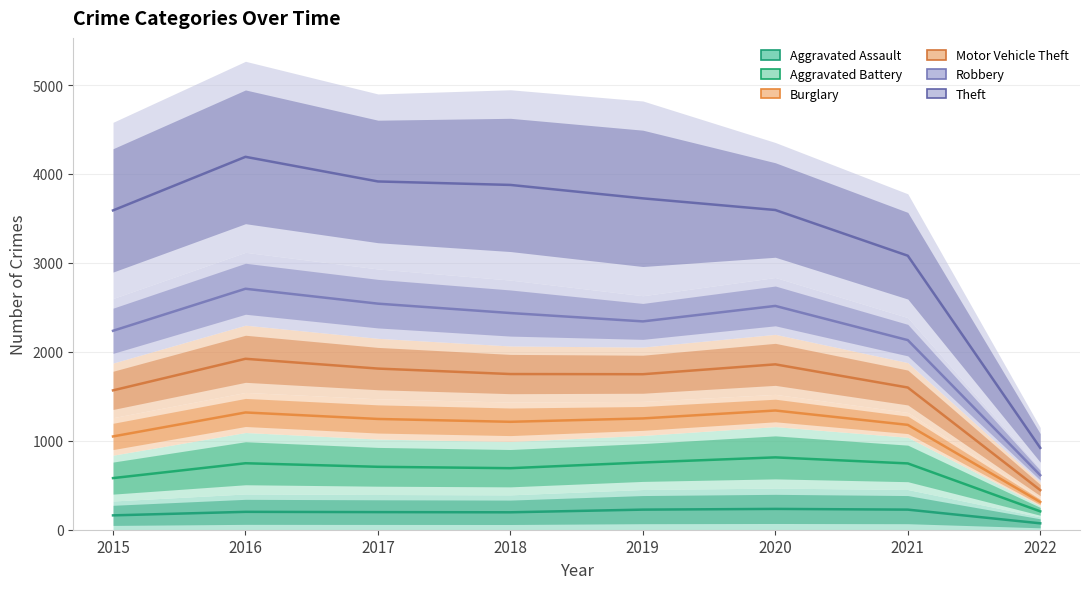

Rank the series at 2021 from highest to lowest value.

Theft, Robbery, Motor Vehicle Theft, Burglary, Aggravated Battery, Aggravated Assault